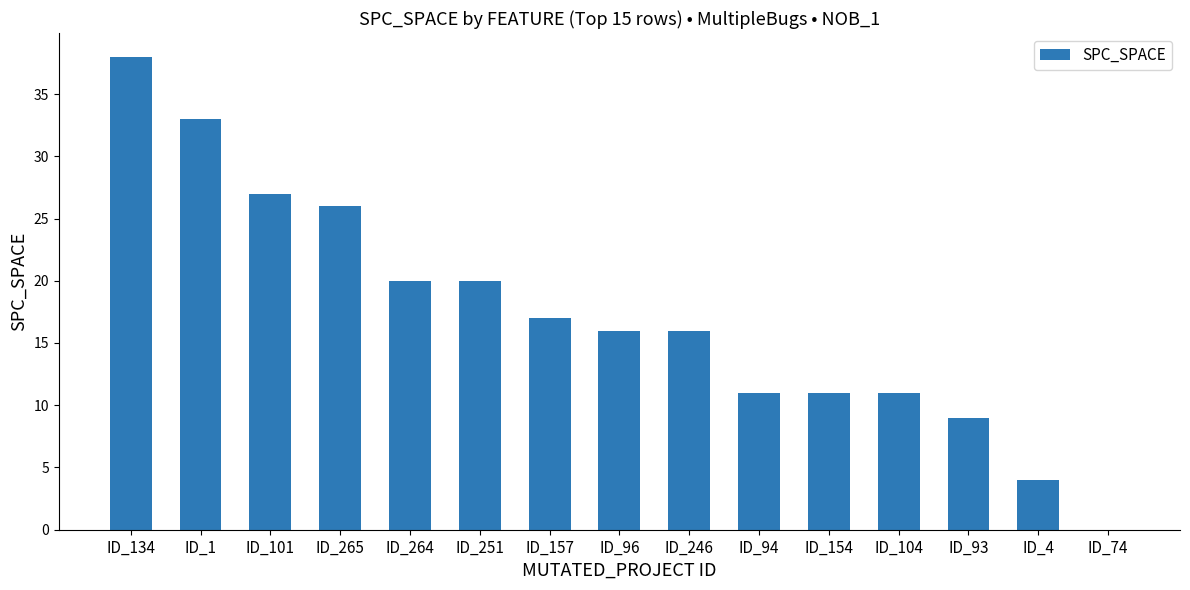

What is the change in value from ID_264 to ID_4?

-16